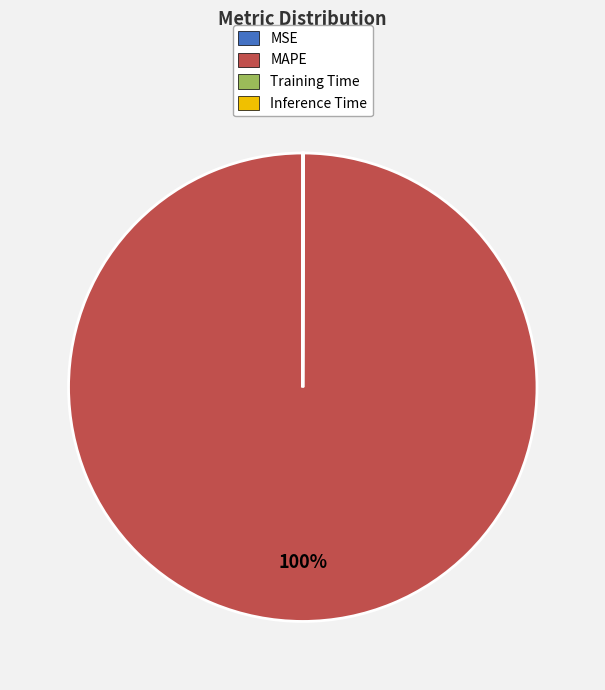

The MAPE slice represents 100% of the pie. True or false?

True